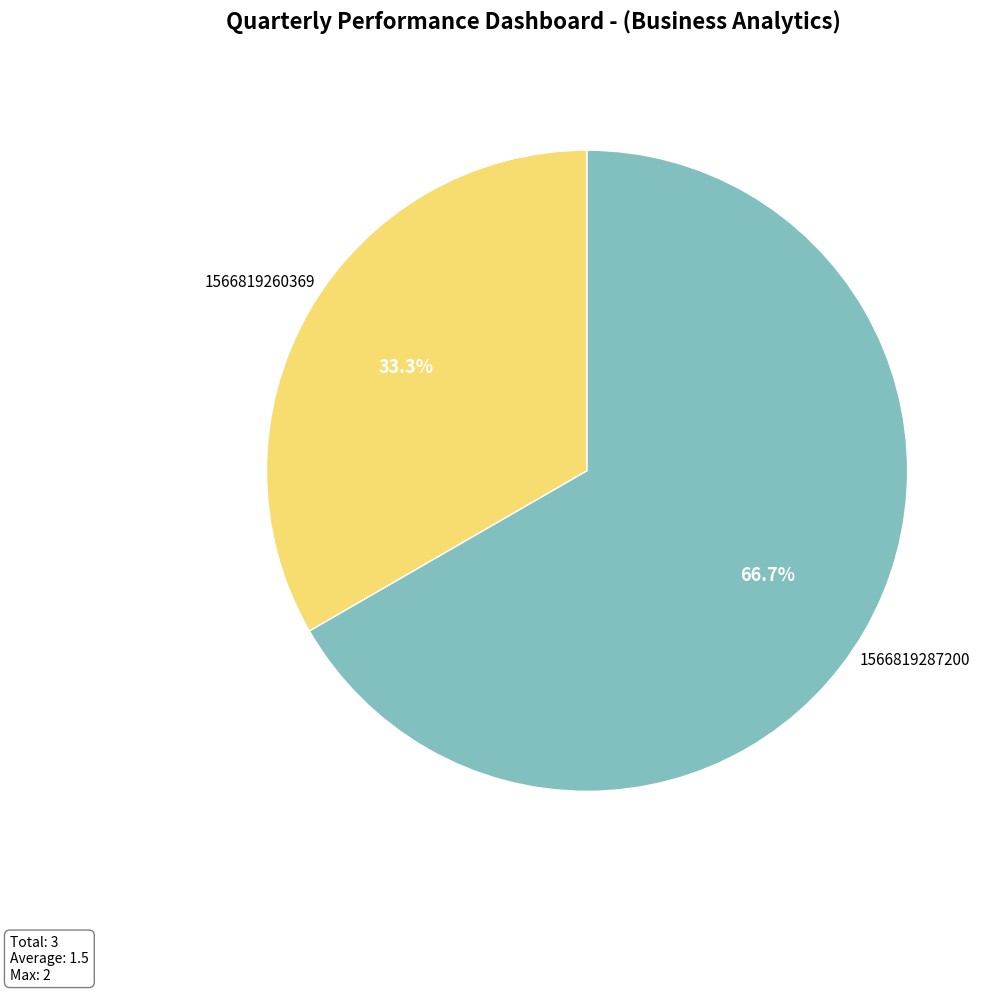

Which category accounts for the majority?

1566819287200